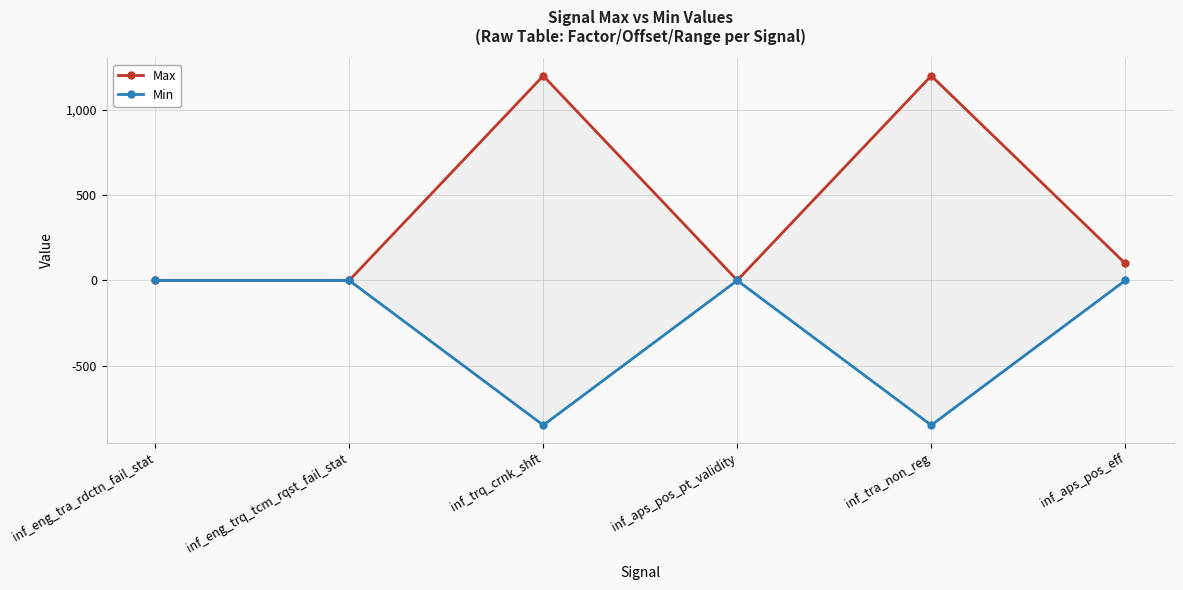

True or false: Max and Min intersect in this chart.

False